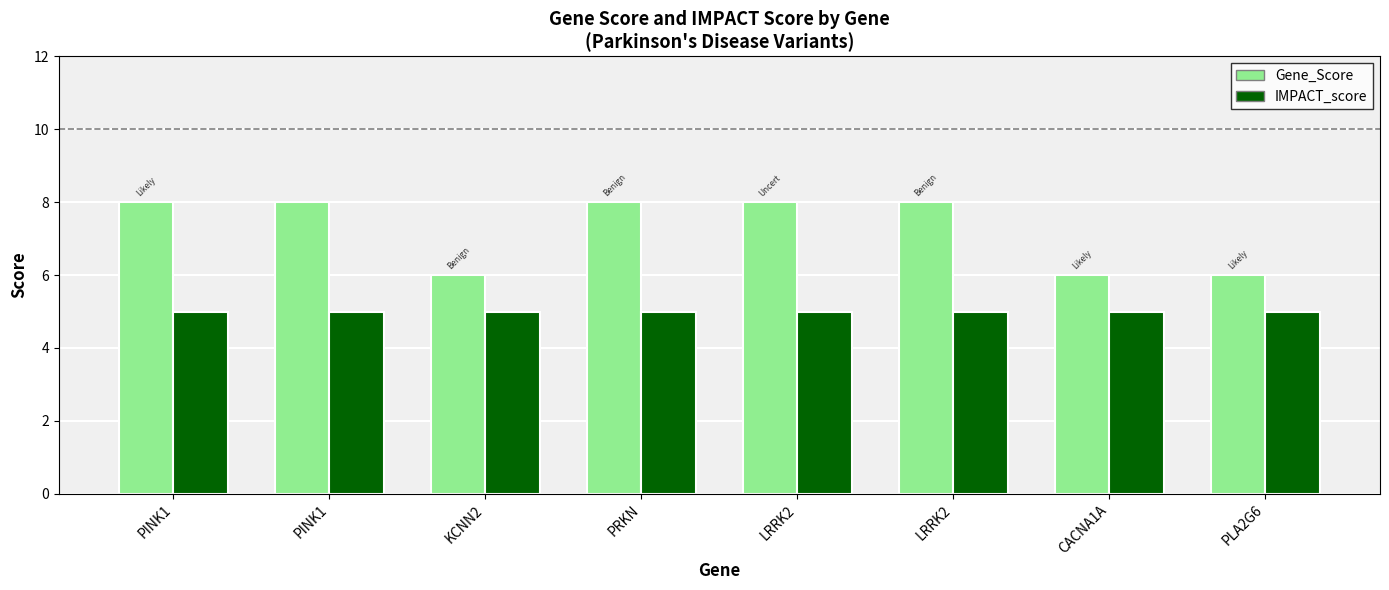

At LRRK2, list the series in order from largest to smallest.

Gene_Score, IMPACT_score